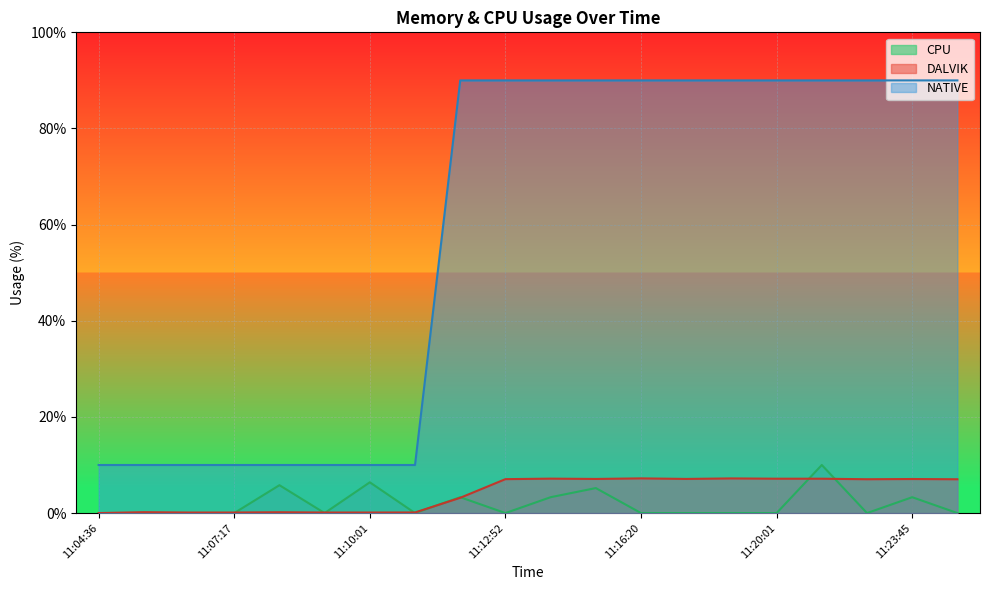

What is the total value across all series at 11:16:20?

97.2